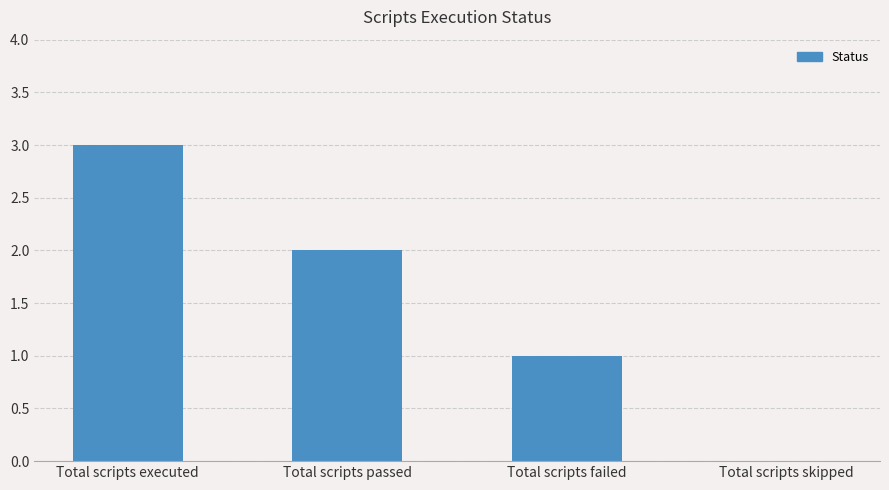

What is the maximum value shown in the chart?

3